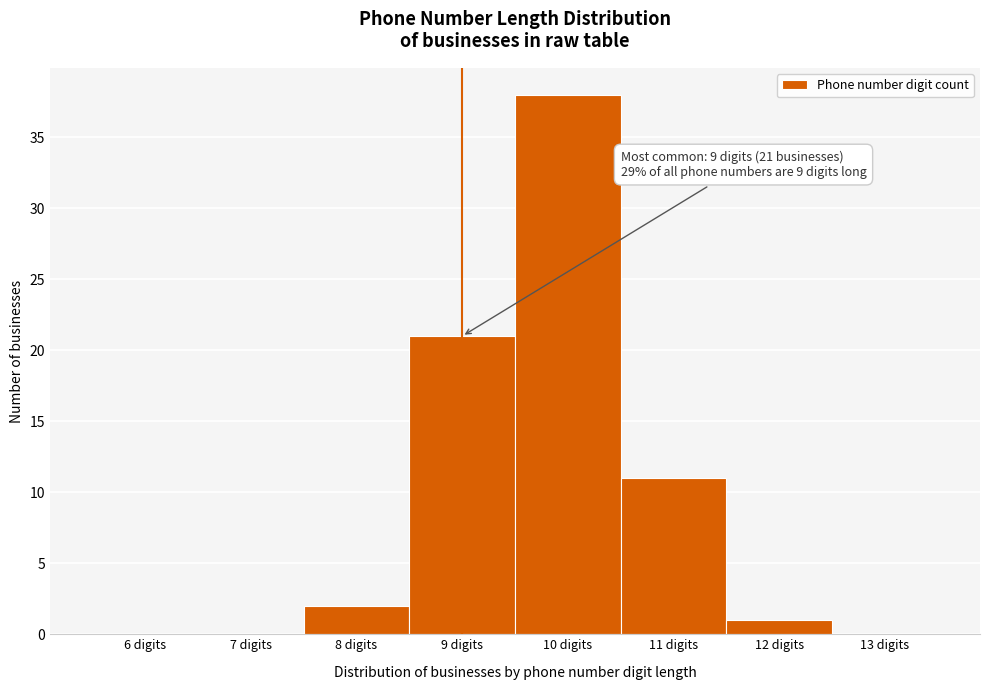

Over which range of the x-axis is the bar tallest?

9.5 to 10.5